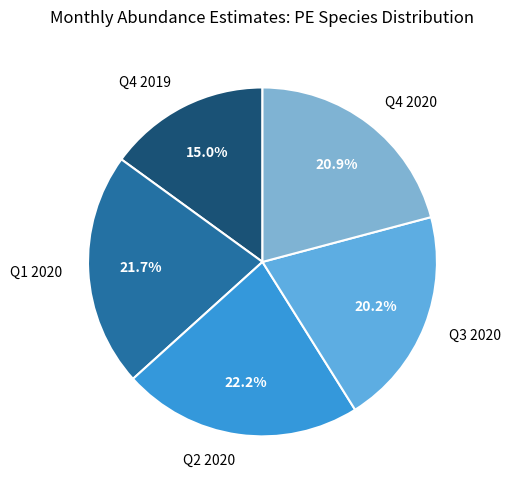

To the nearest percent, what is the average slice percentage?

20%